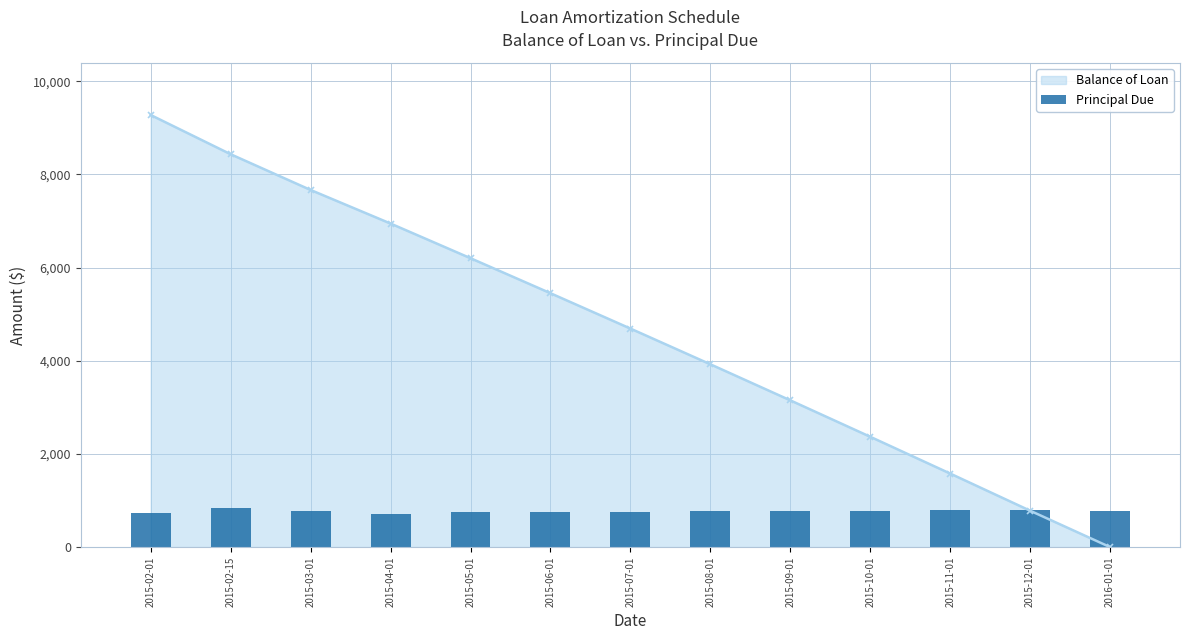

What is the sum of all values?

10000.0